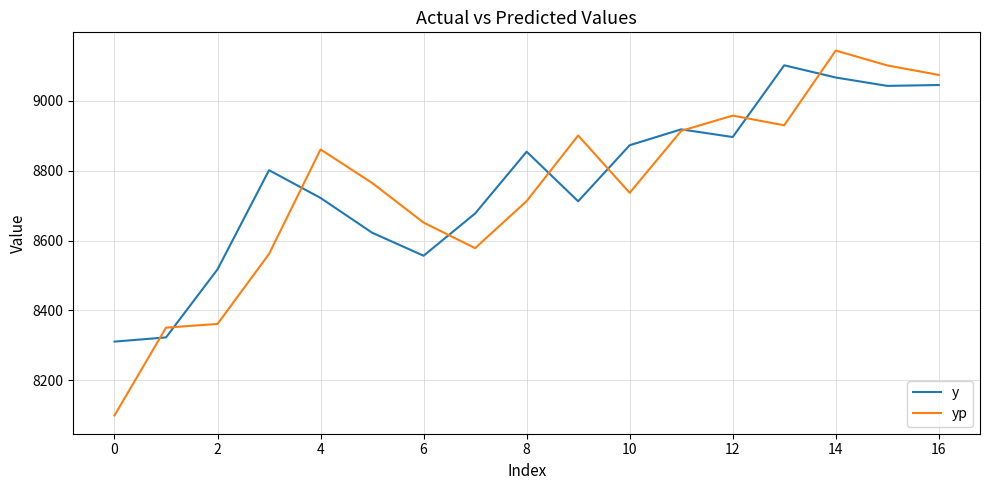

Which series has the largest total across all categories?

y